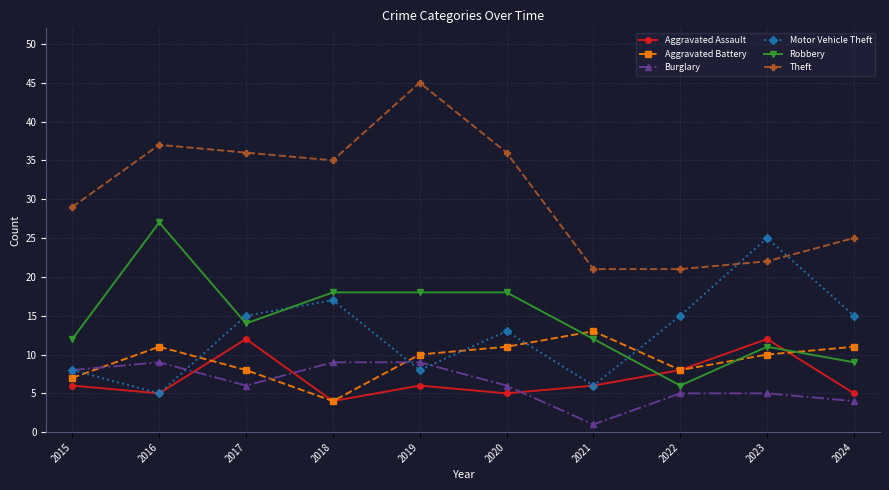

How many times do Motor Vehicle Theft and Theft cross each other?

2